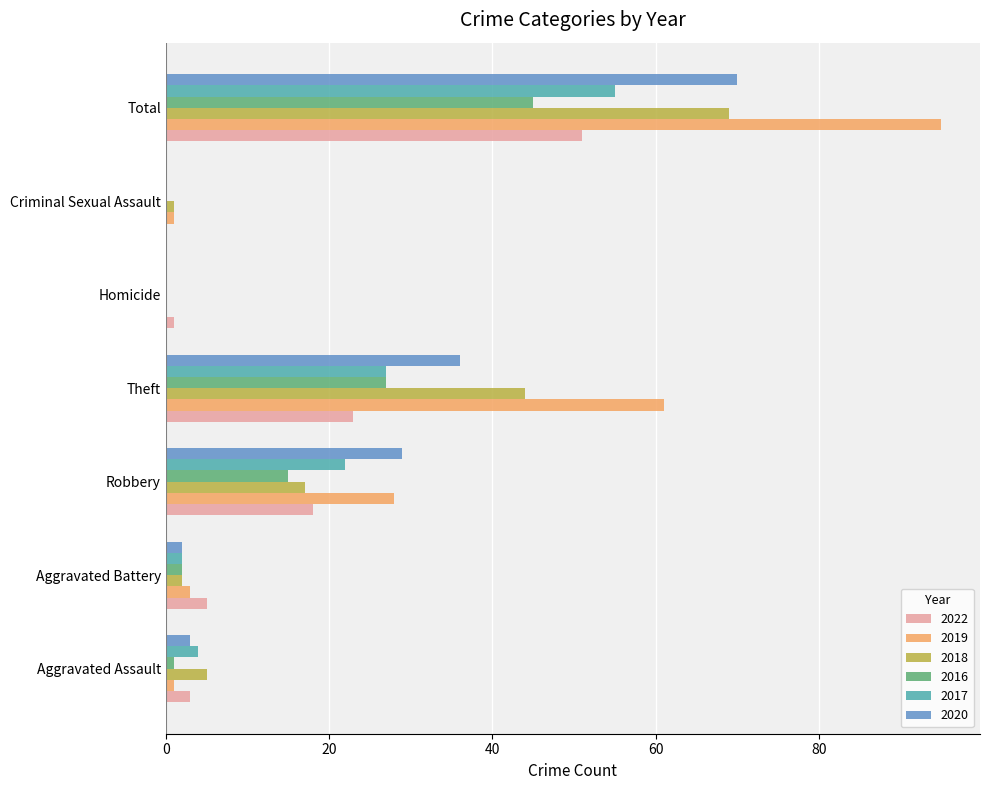

Is it true that 2020 equals 0 at Criminal Sexual Assault?

True